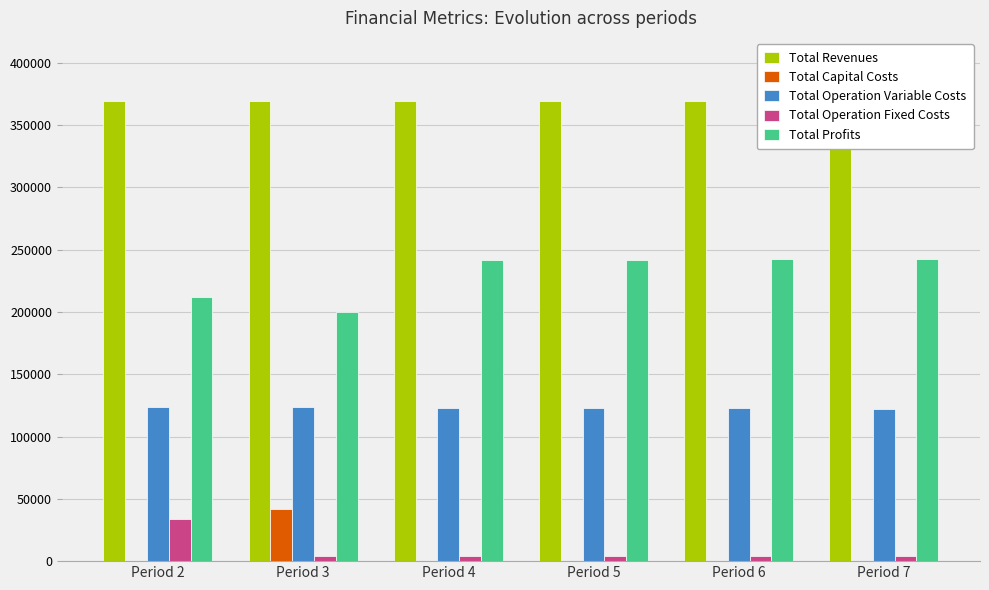

What is the highest value of the Total Profits series?

242656.7